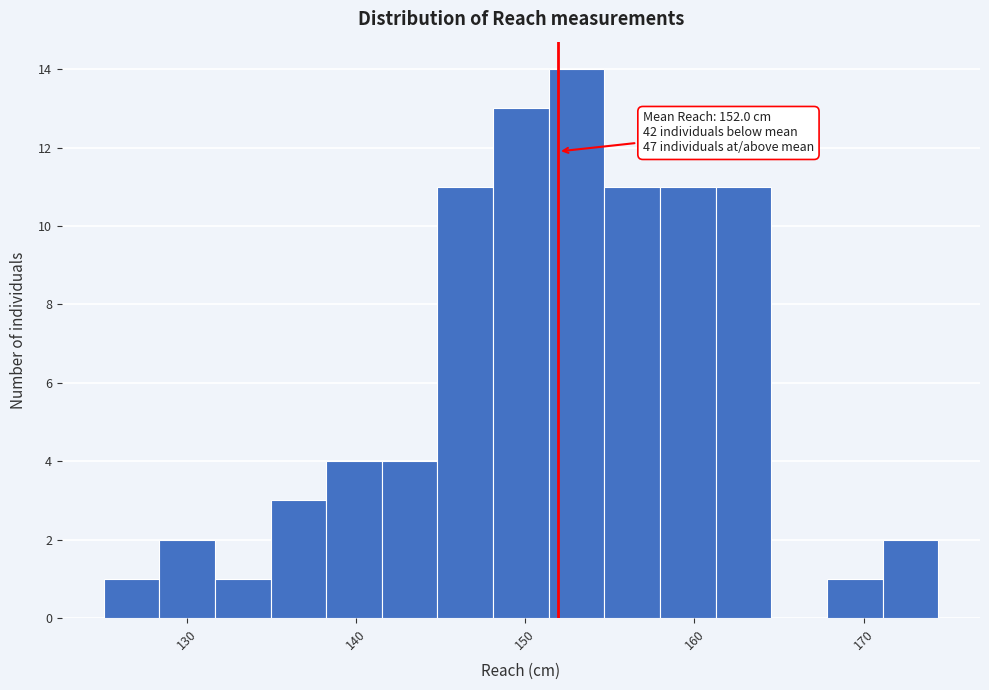

Around what value on the x-axis is the tallest bar? Give the approximate position of its centre, as read against the axis.

153